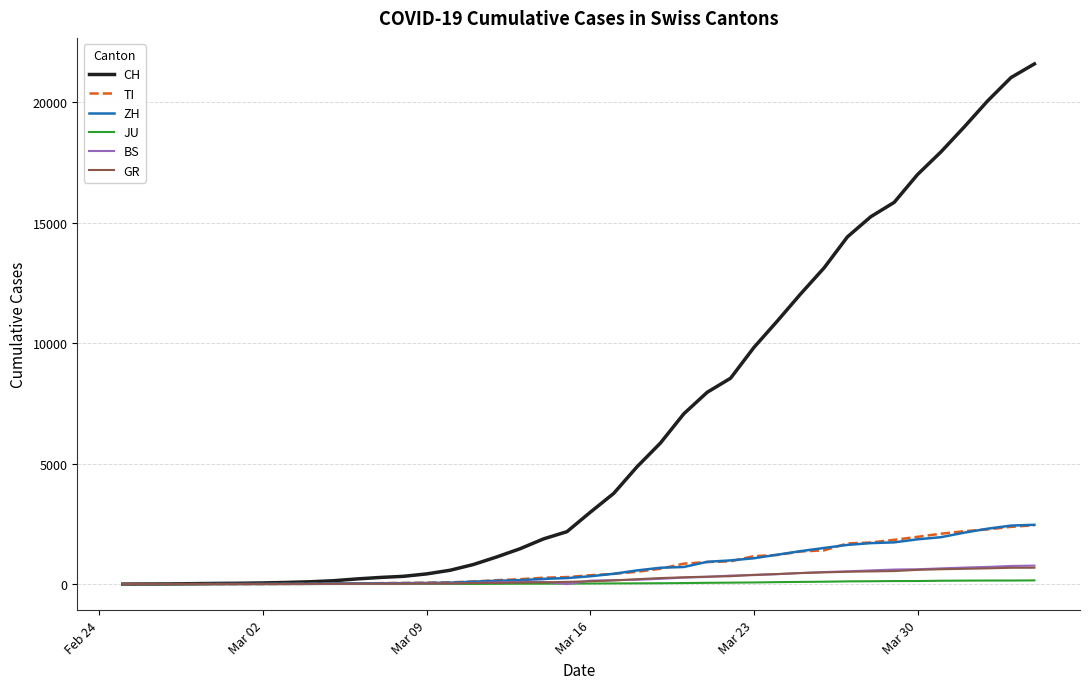

Which series has the largest total across all categories?

CH